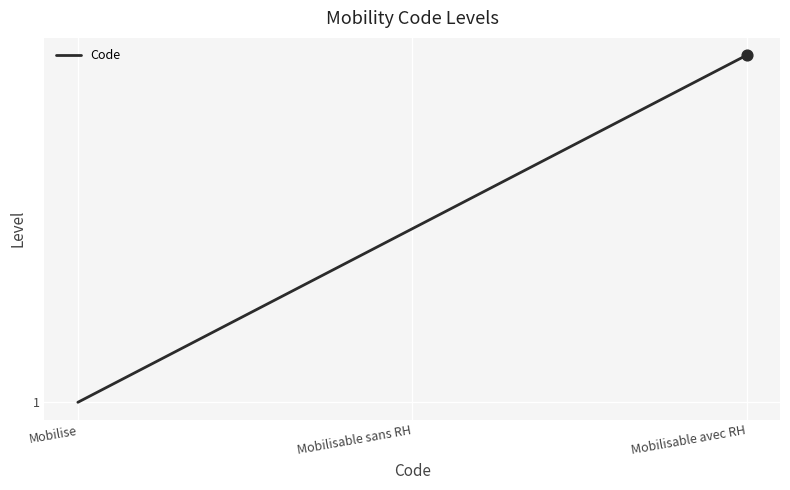

What is the ratio of the value at Mobilise to the value at Mobilisable avec RH?

0.3